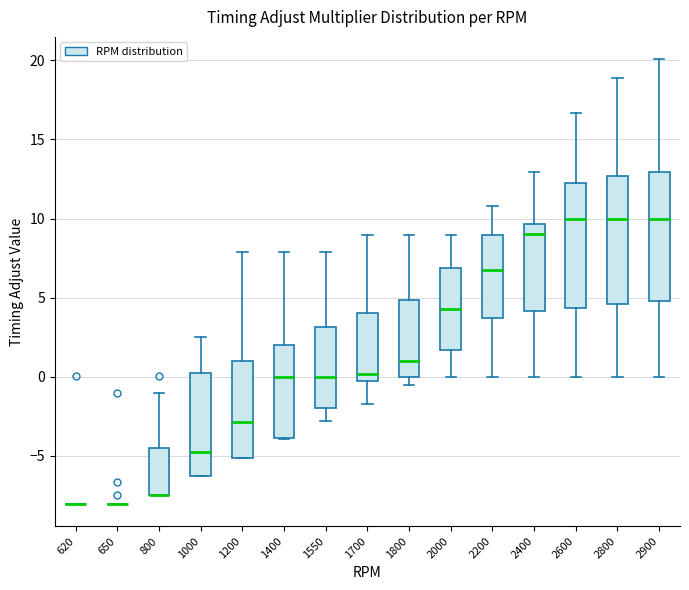

Where does the upper whisker of the box at x = 800 end on the y-axis? The values are not printed on the chart, so give them approximately, as read against the axis.

-1.0